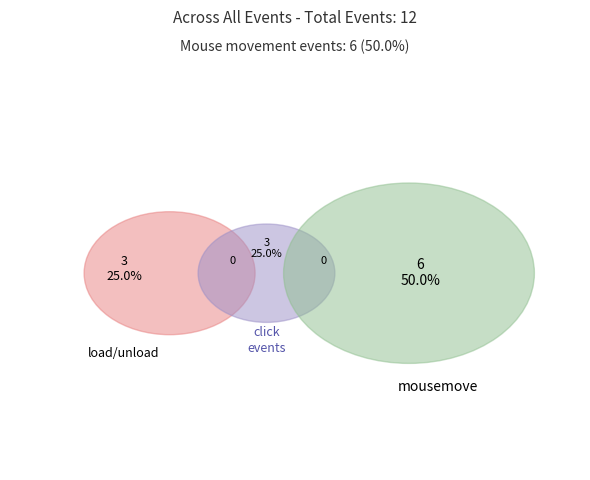

What is the largest slice in the pie chart?

mousemove